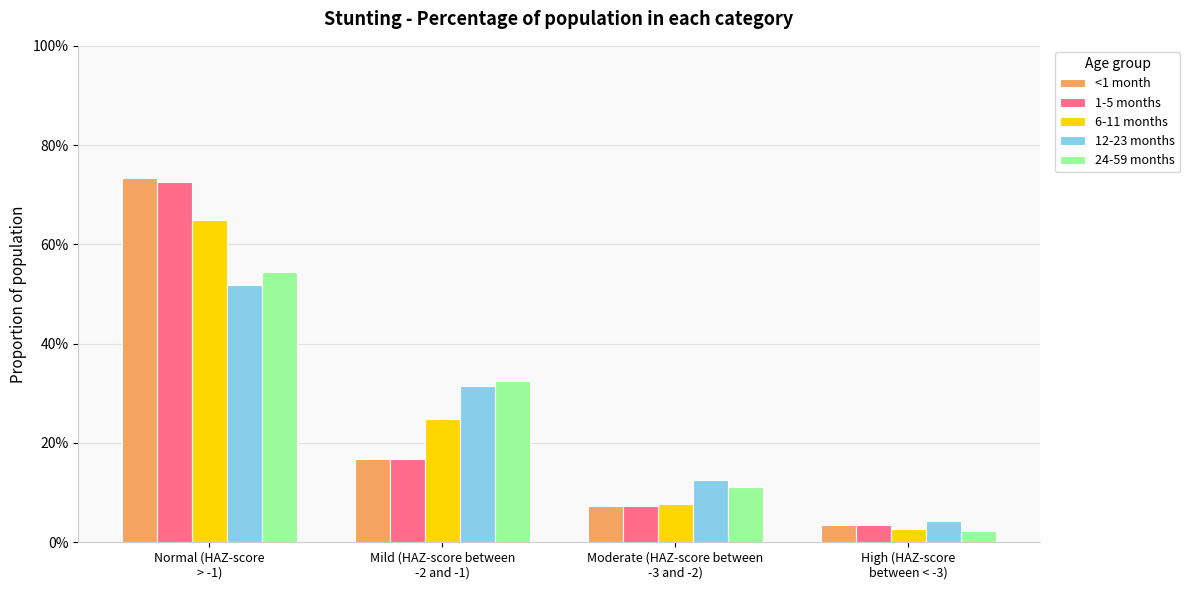

What is the total value across all series at Moderate (HAZ-score between
-3 and -2)?

0.5